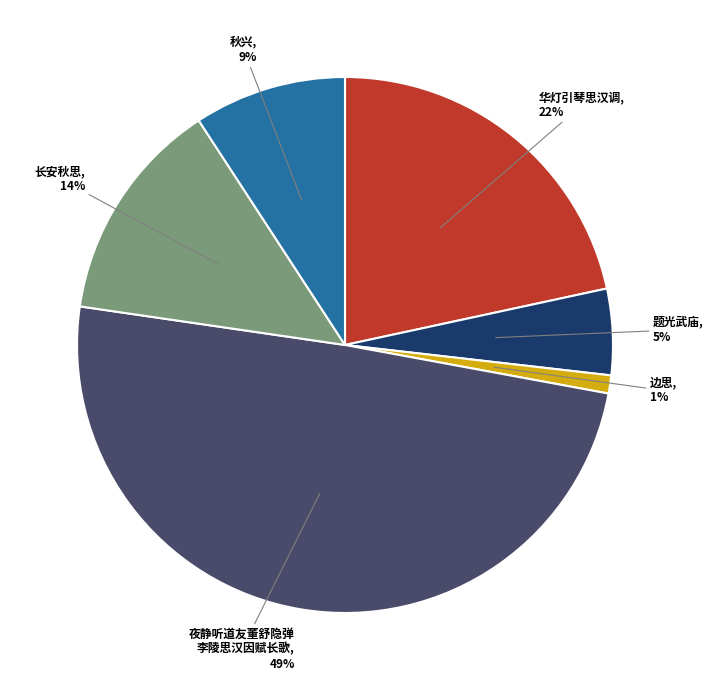

Does 华灯引琴思汉调 represent more than half of the total?

No